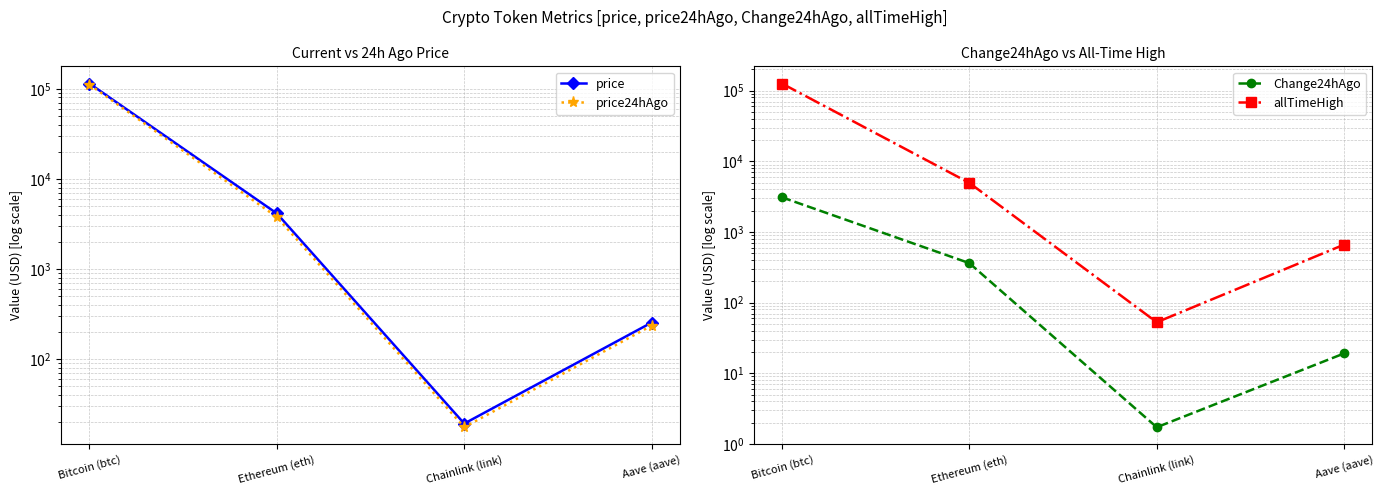

Reading left to right, list all the values displayed in this chart.

price: 114341.0	4133.8	19.2	254.6
price24hAgo: 111250.0	3772.1	17.5	235.5
Change24hAgo: 3091.0	361.8	1.7	19.1
allTimeHigh: 126080.0	4946.1	52.7	661.7